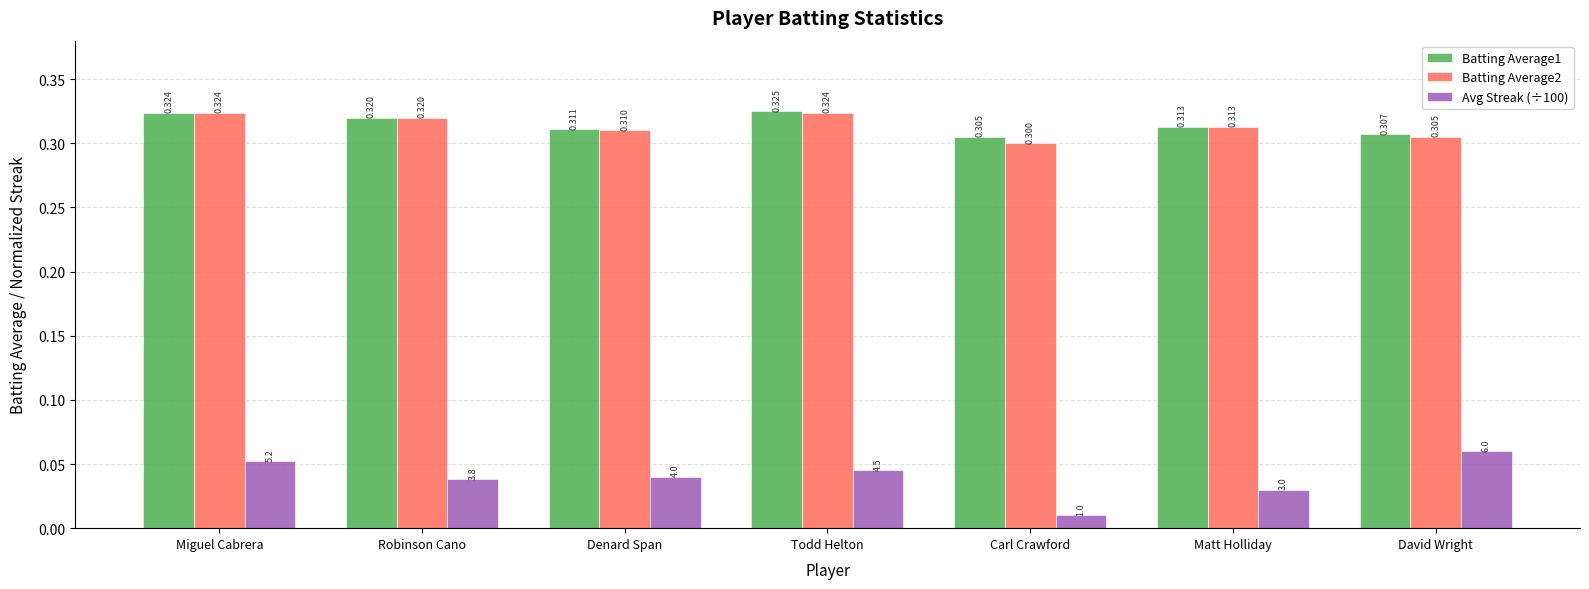

Between Robinson Cano and Matt Holliday, which series saw the biggest shift?

Avg Streak (÷100)